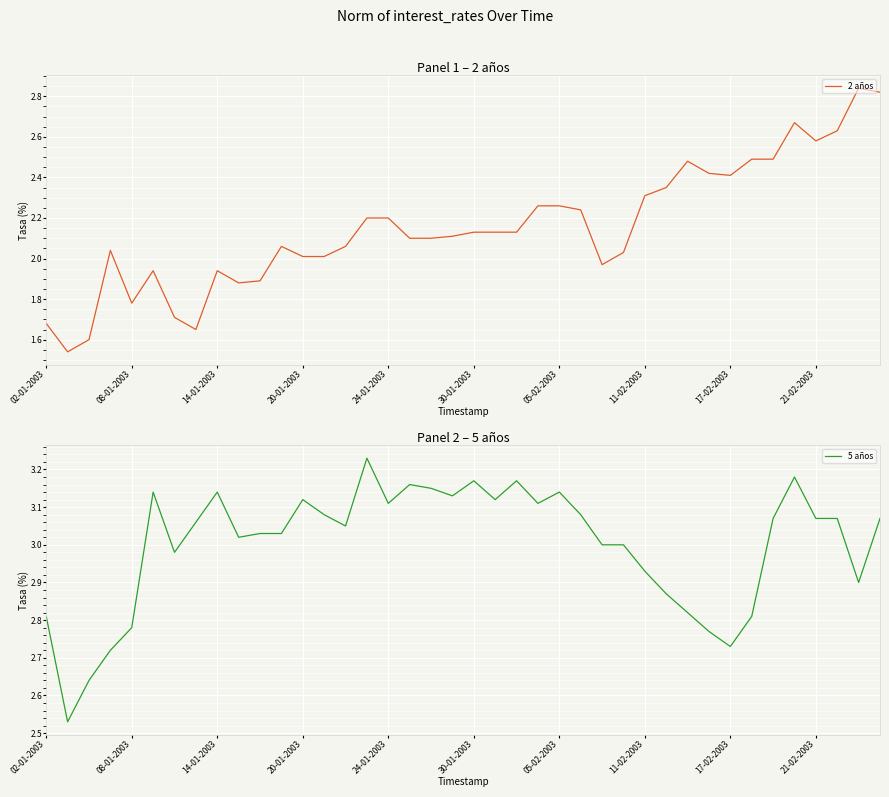

Is it true that 5 años equals 4.8 at 30?

False